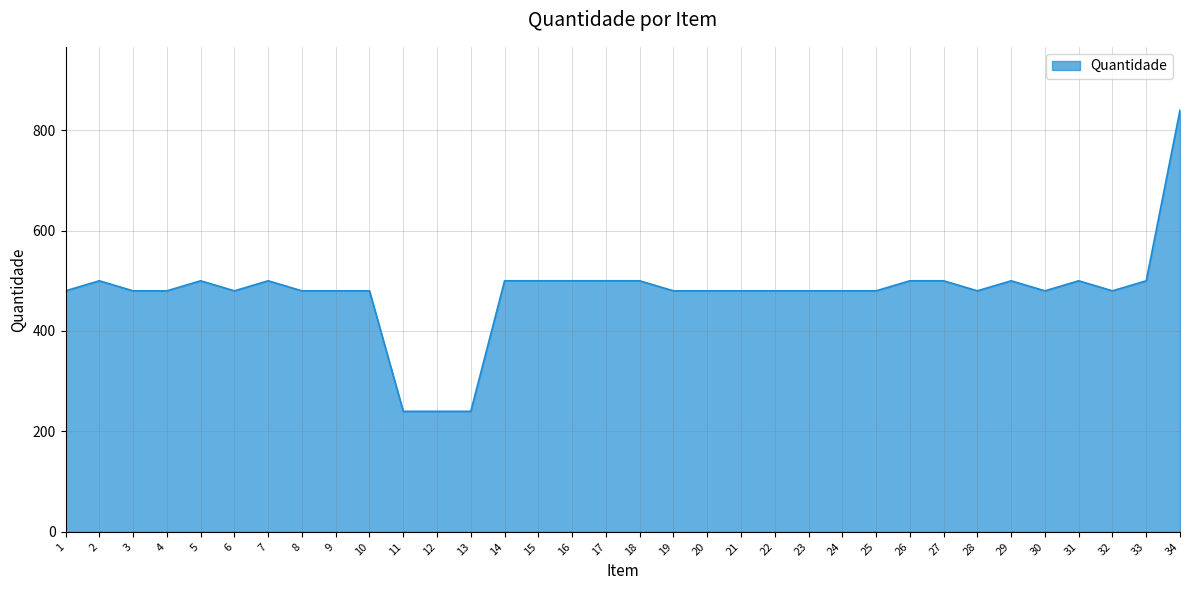

What is the ratio of the value at 33 to the value at 17?

1.0